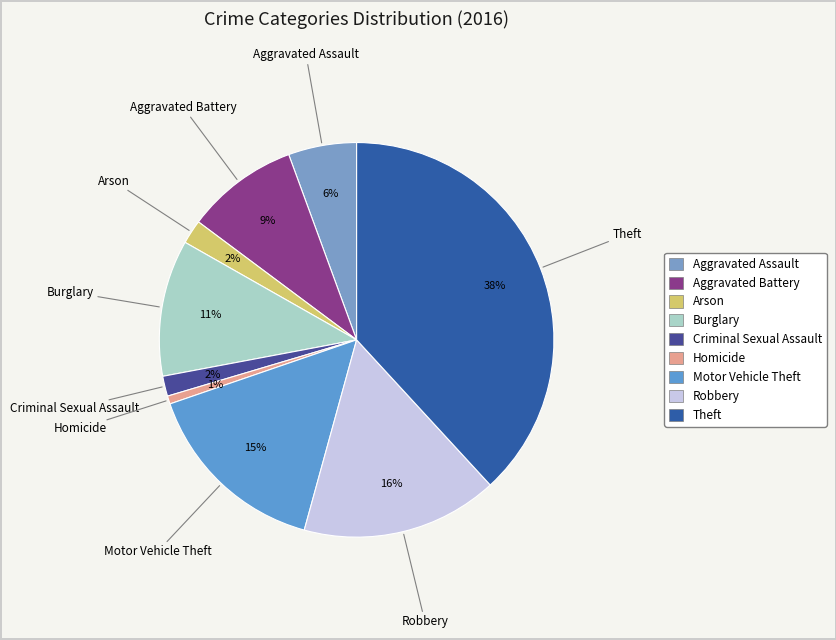

To the nearest percent, what is the average slice percentage?

11%